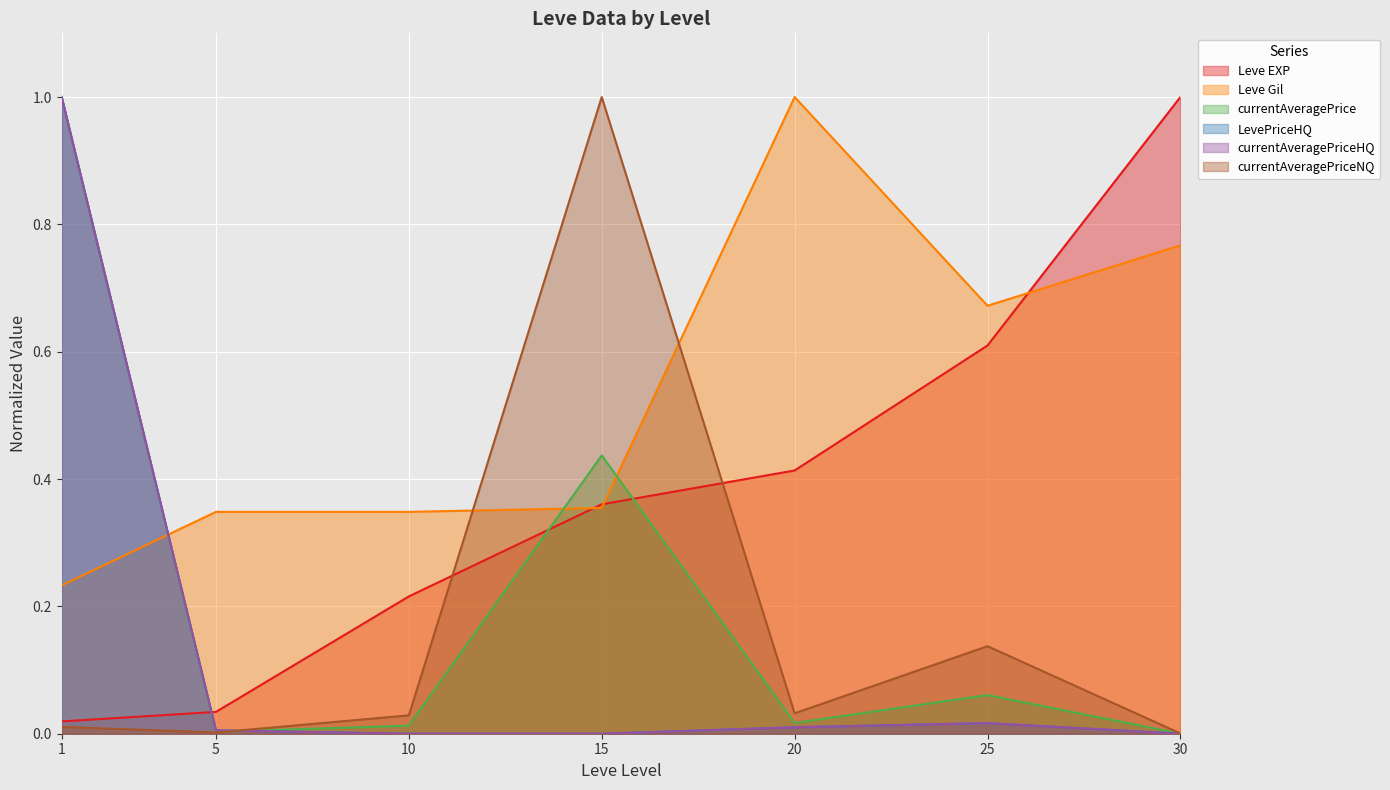

The currentAveragePriceHQ series shows 1.0 at 1. True or false?

True